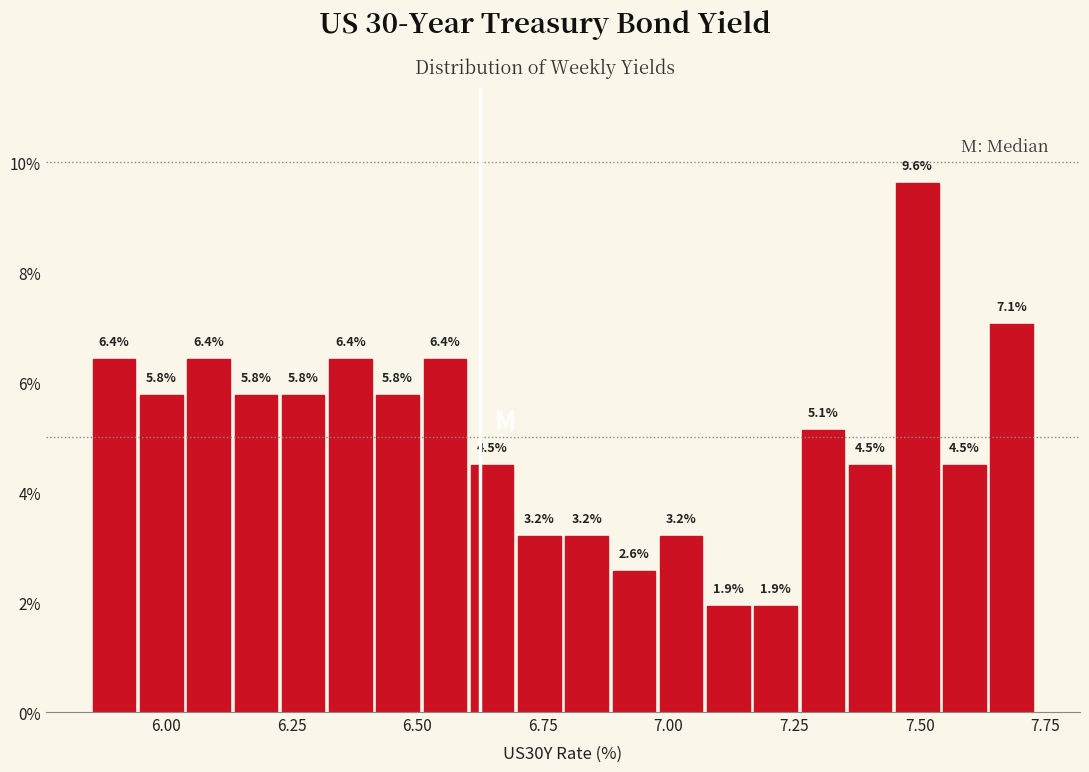

Read against the x-axis, roughly where is the centre of the tallest bar?

7.50